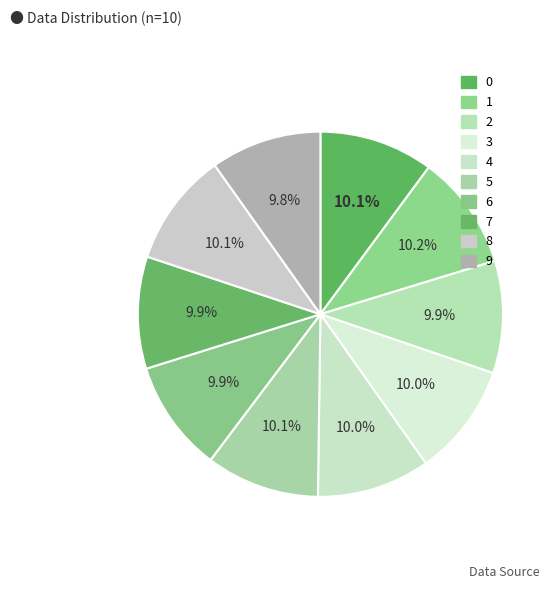

Between 1 and 2, which is larger?

1